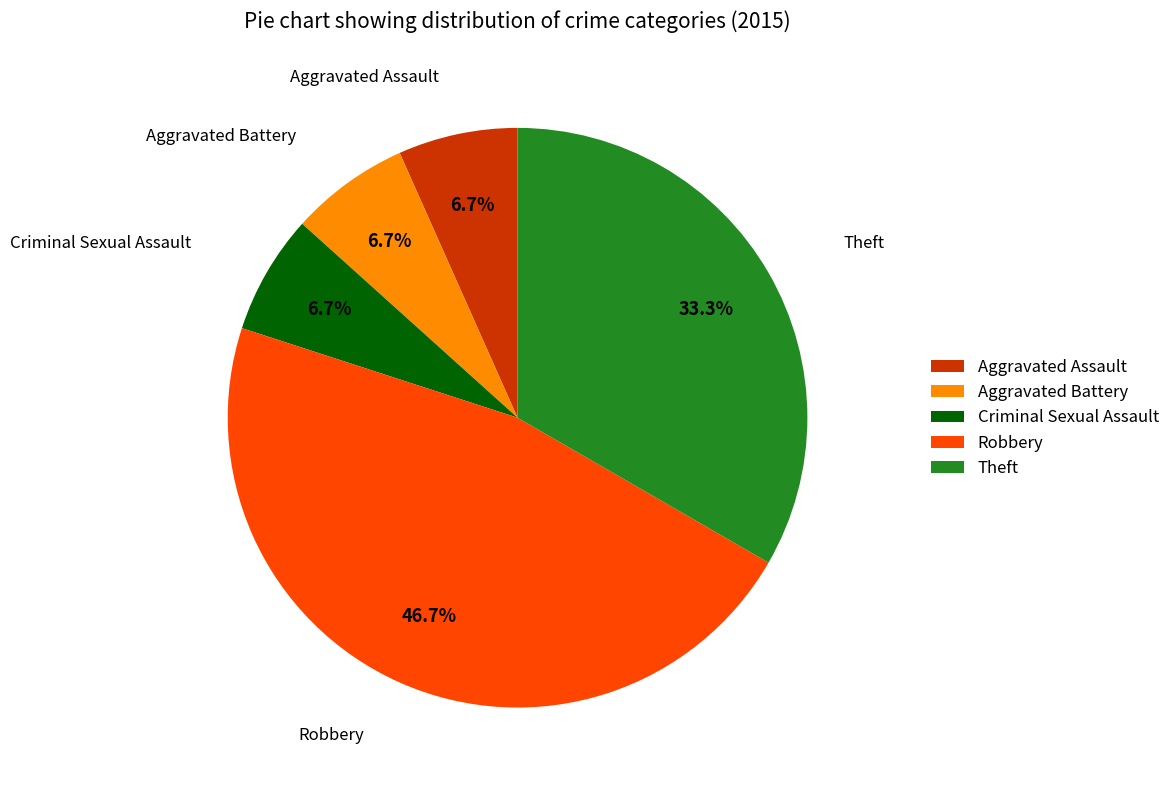

To the nearest percent, what is the average slice percentage?

20%